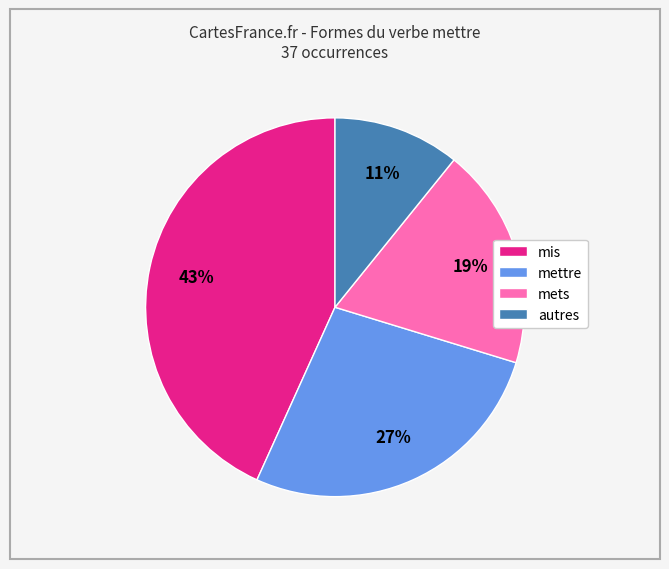

How many segments does this pie chart have?

4